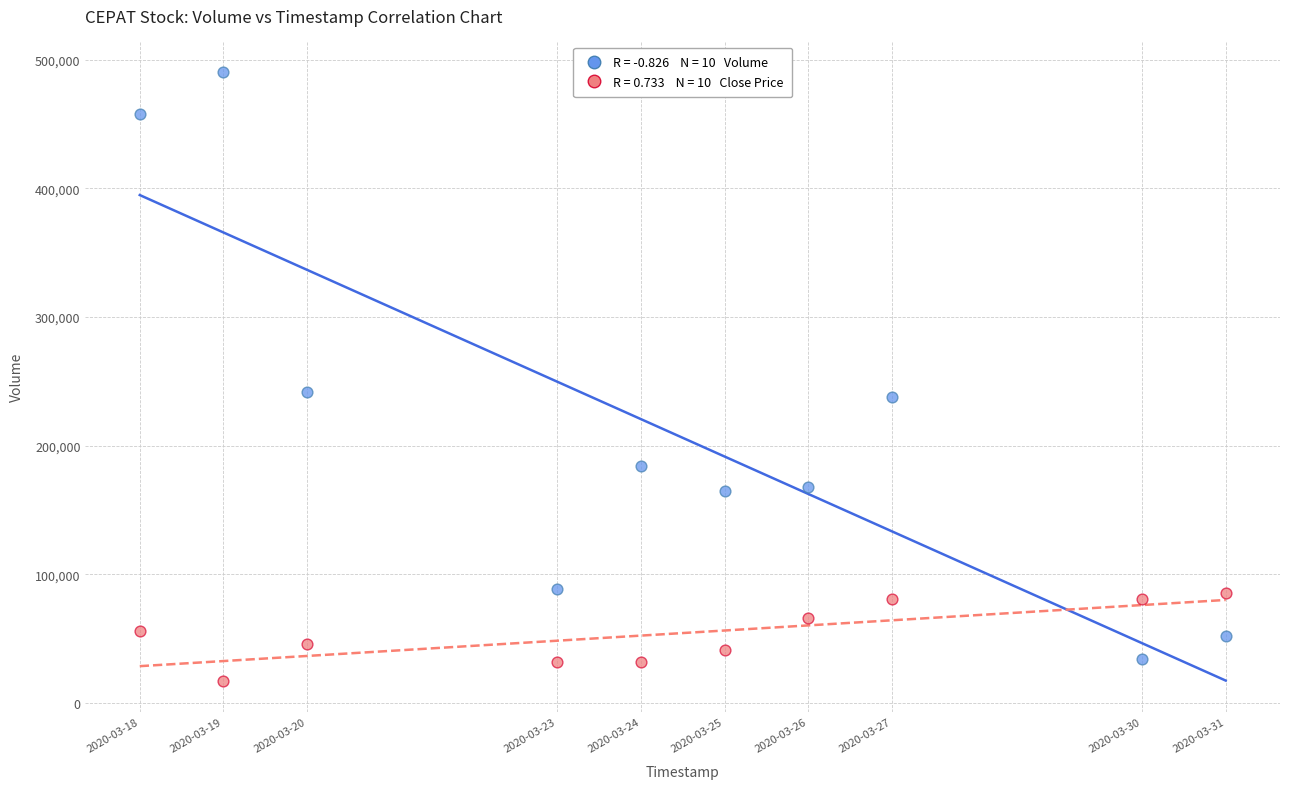

Across all data points, what is the range of X values (max minus min)?

1123200.0